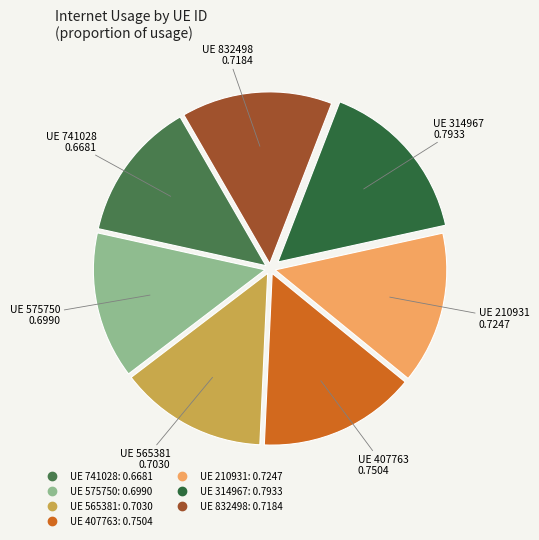

To the nearest percent, what is the average slice percentage?

14%